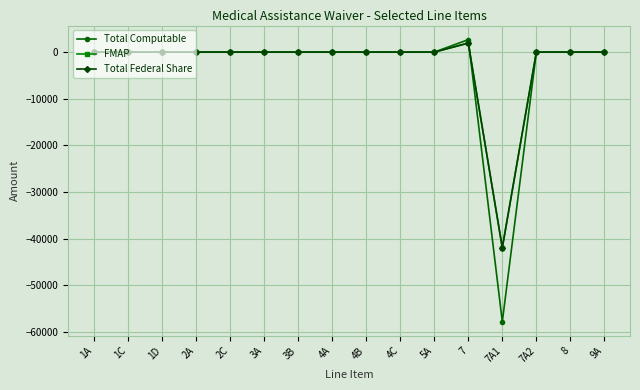

At which label does Total Computable reach its peak?

7